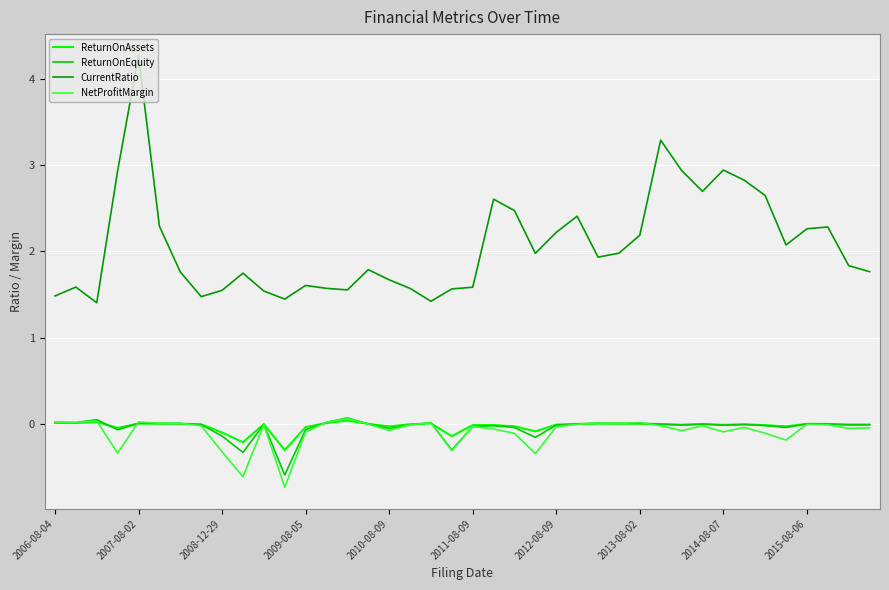

What is the maximum value shown in the chart?

4.3